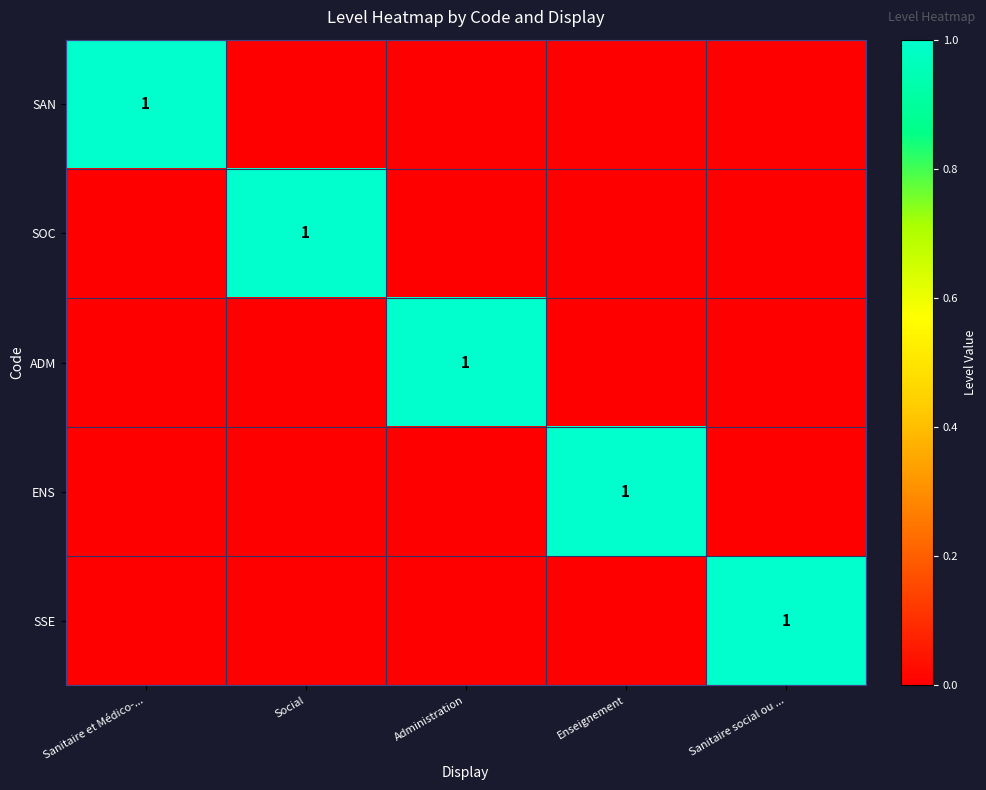

What is the spread (max minus min) of values at Administration?

1